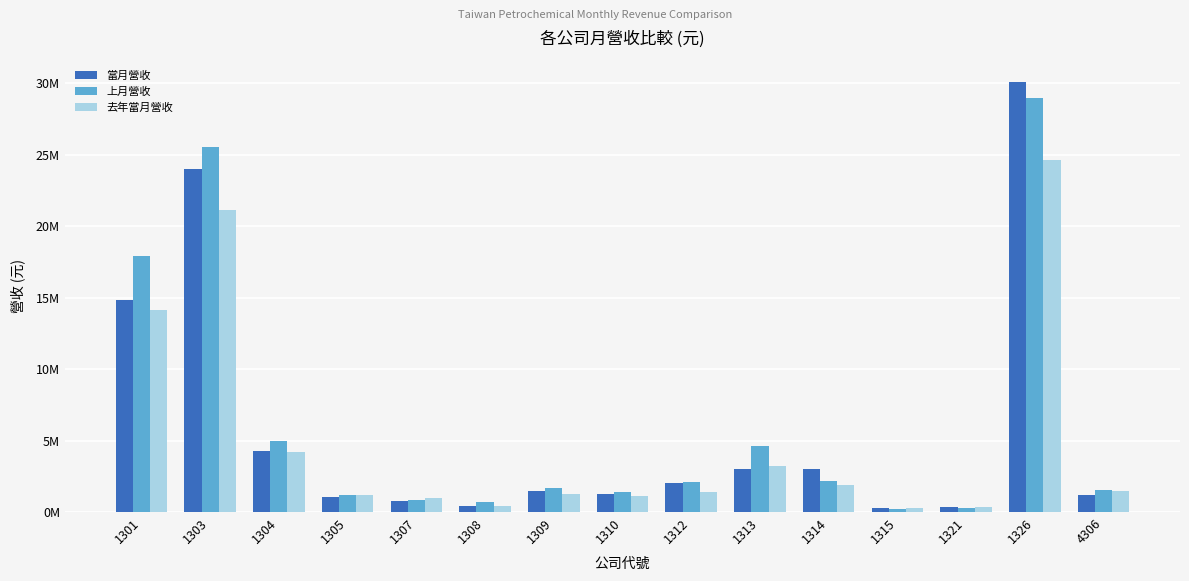

Are the bars horizontal?

No